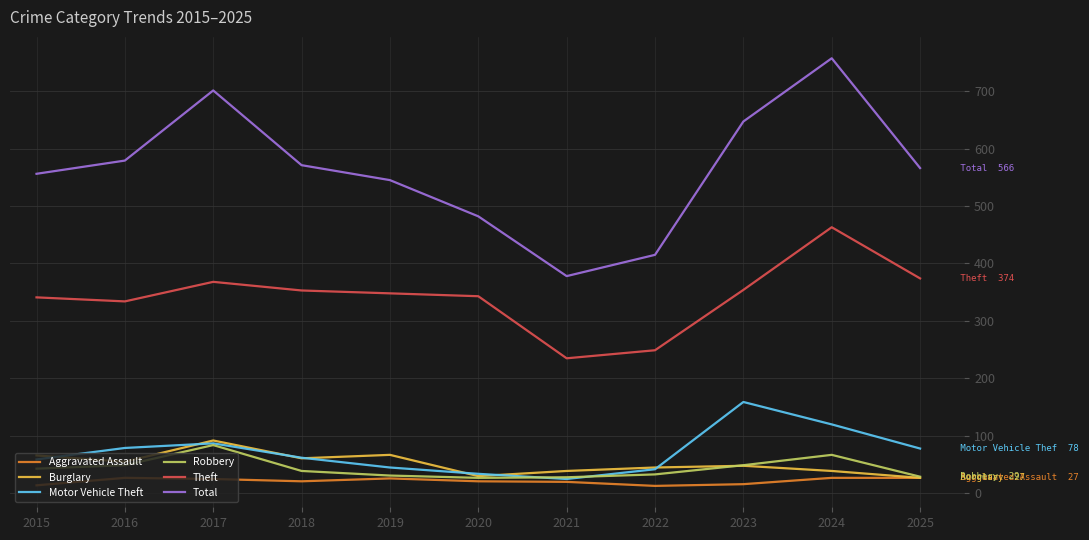

Does the chart have visible grid lines?

Yes